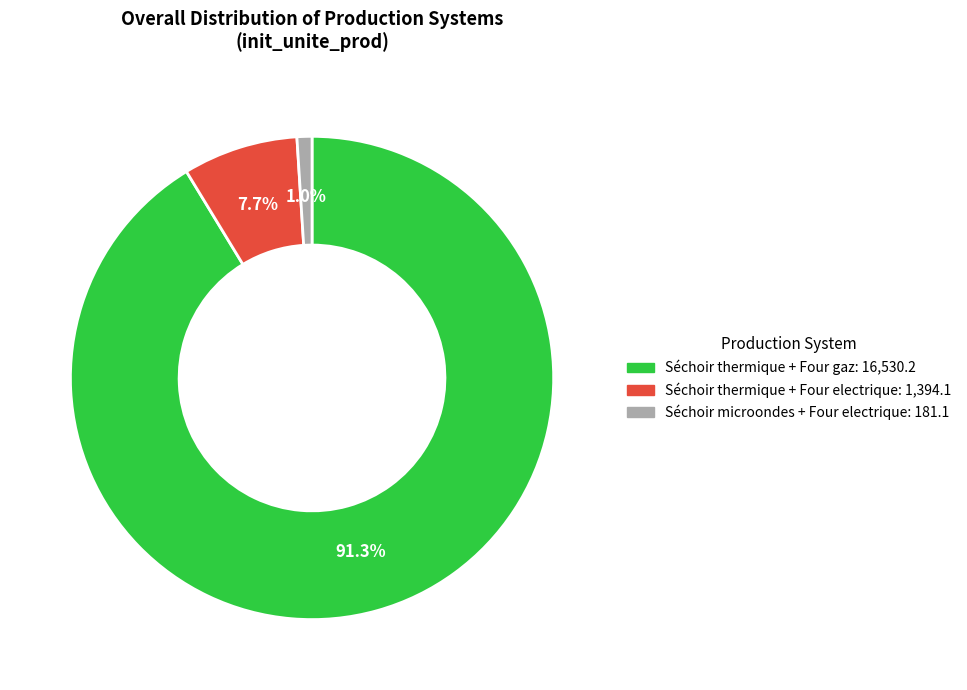

Approximately how many times larger is the value at Séchoir thermique + Four electrique compared to Séchoir microondes + Four electrique?

7.7